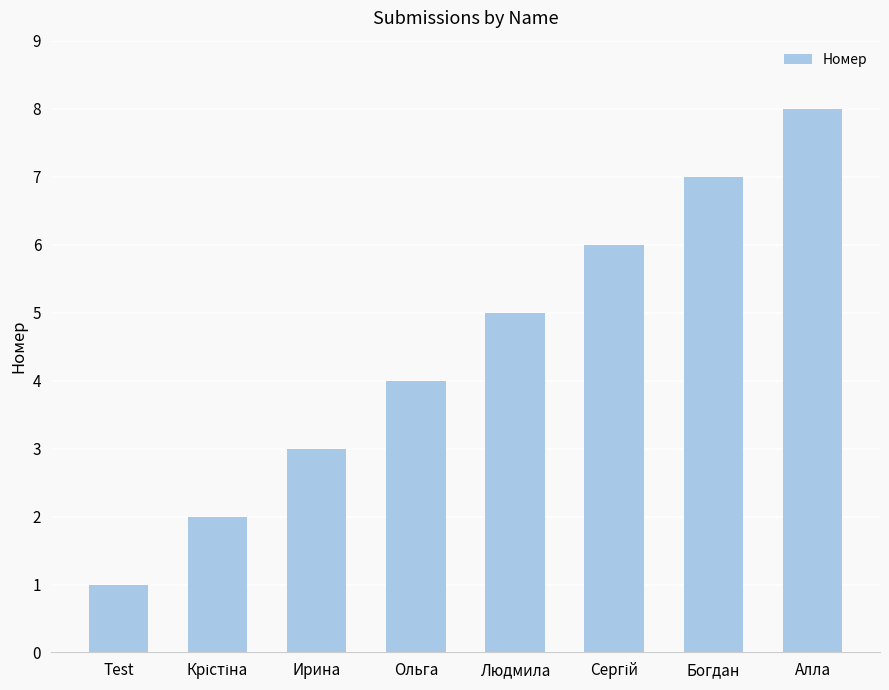

Reading right to left, transcribe all the data shown in this chart.

8	7	6	5	4	3	2	1